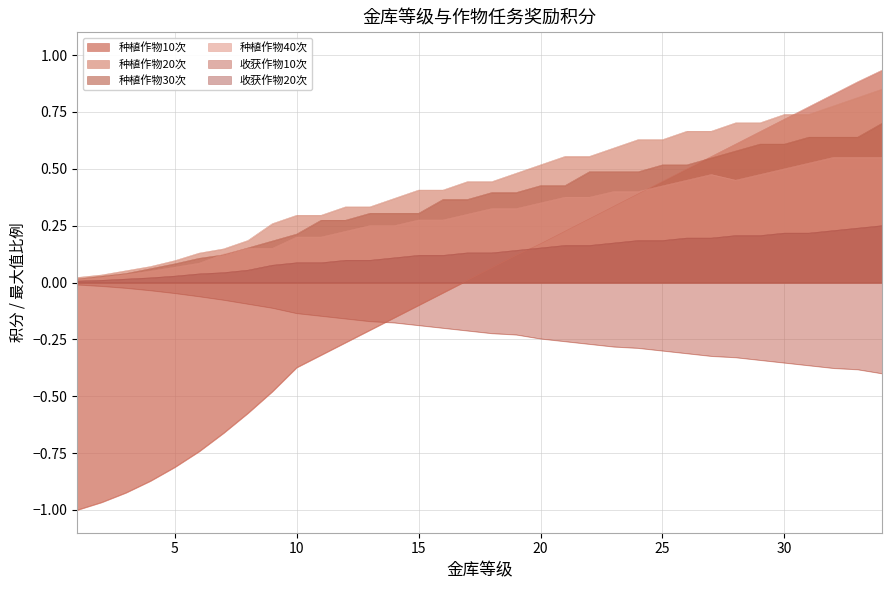

Read the 收获作物10次 value at 19.

0.3